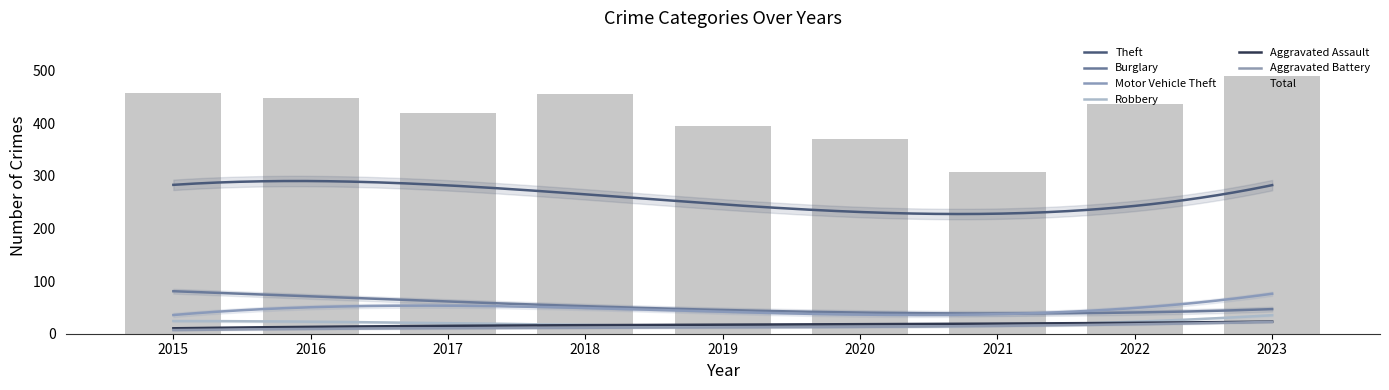

What is the average value of the Aggravated Assault series?

17